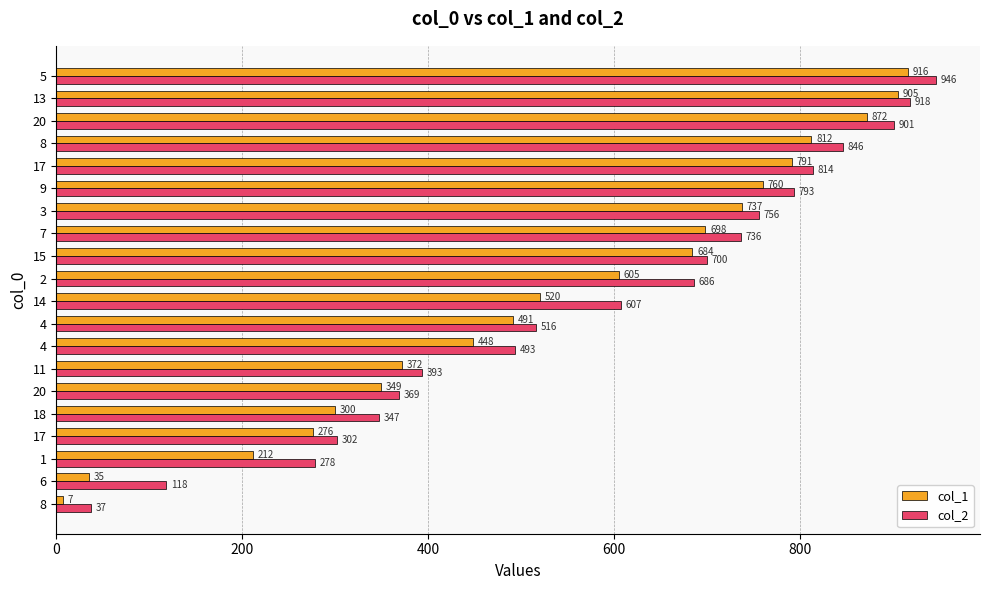

What is the sum of the col_1 values at 14 and 13?

1425